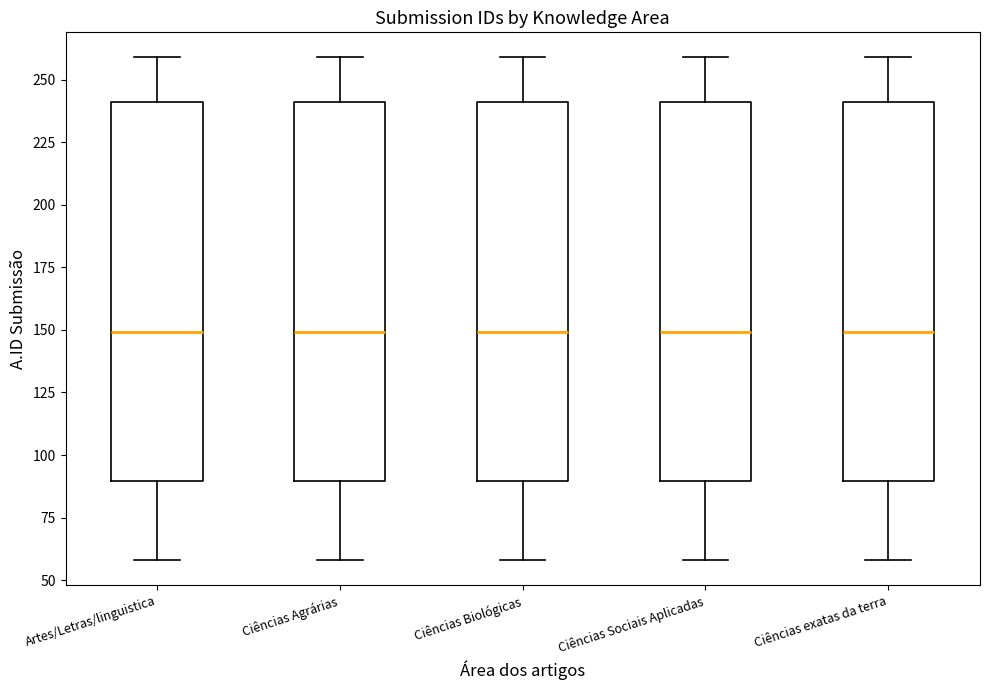

Reading left to right, transcribe this box plot: for each box, give where its median line is, the range the box spans, and where its two whiskers end, as read against the y-axis. The values are not printed on the chart, so give them approximately, as read against the axis.

Artes/Letras/linguistica: median 150, box 90 to 240, whiskers 60 to 260
Ciências Agrárias: median 150, box 90 to 240, whiskers 60 to 260
Ciências Biológicas: median 150, box 90 to 240, whiskers 60 to 260
Ciências Sociais Aplicadas: median 150, box 90 to 240, whiskers 60 to 260
Ciências exatas da terra: median 150, box 90 to 240, whiskers 60 to 260